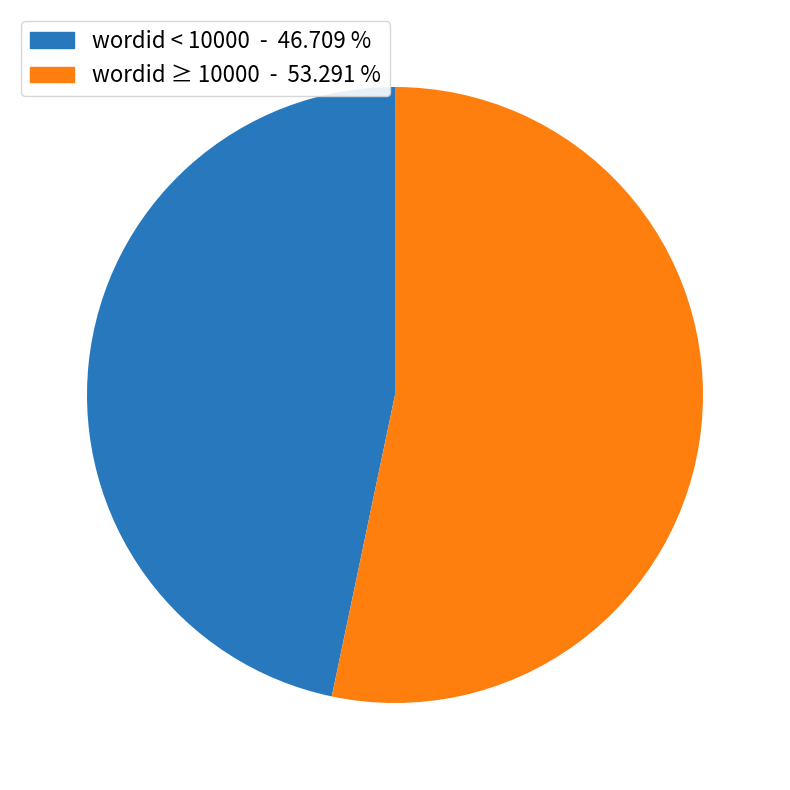

Is there a majority slice in this chart?

Yes